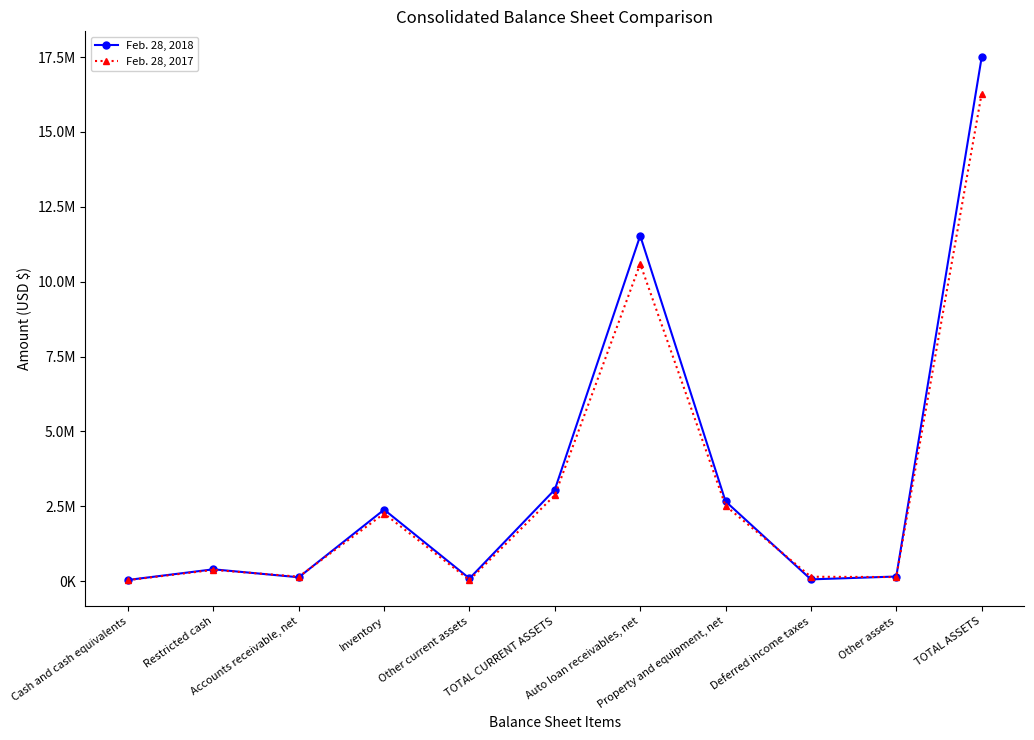

What is the label of the 8th point from the left?

Property and equipment, net